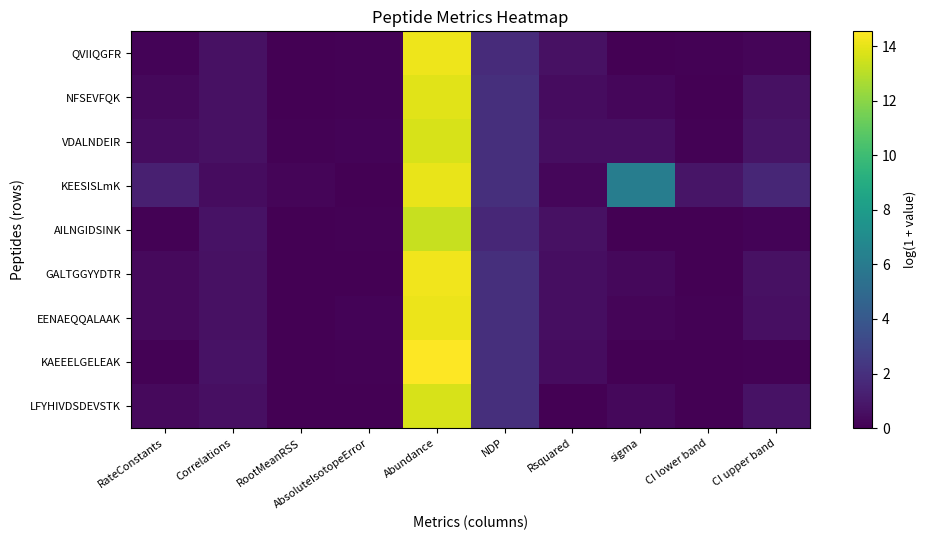

Reading right to left, list all the values displayed in this chart.

QVIIQGFR: CI upper band=0.2	CI lower band=0.1	sigma=0.0	Rsquared=0.7	NDP=1.8	Abundance=14.2	AbsoluteIsotopeError=0.1	RootMeanRSS=0.0	Correlations=0.7	RateConstants=0.2
NFSEVFQK: CI upper band=0.7	CI lower band=0.0	sigma=0.2	Rsquared=0.5	NDP=1.9	Abundance=13.9	AbsoluteIsotopeError=0.1	RootMeanRSS=0.0	Correlations=0.7	RateConstants=0.3
VDALNDEIR: CI upper band=0.8	CI lower band=0.1	sigma=0.5	Rsquared=0.5	NDP=1.9	Abundance=13.7	AbsoluteIsotopeError=0.2	RootMeanRSS=0.1	Correlations=0.7	RateConstants=0.5
KEESISLmK: CI upper band=1.6	CI lower band=0.8	sigma=6.1	Rsquared=0.2	NDP=1.9	Abundance=14.0	AbsoluteIsotopeError=0.0	RootMeanRSS=0.2	Correlations=0.5	RateConstants=1.3
AILNGIDSINK: CI upper band=0.2	CI lower band=0.0	sigma=0.0	Rsquared=0.7	NDP=1.6	Abundance=13.3	AbsoluteIsotopeError=0.1	RootMeanRSS=0.0	Correlations=0.7	RateConstants=0.1
GALTGGYYDTR: CI upper band=0.7	CI lower band=0.0	sigma=0.3	Rsquared=0.6	NDP=1.9	Abundance=14.2	AbsoluteIsotopeError=0.0	RootMeanRSS=0.0	Correlations=0.7	RateConstants=0.4
EENAEQQALAAK: CI upper band=0.6	CI lower band=0.1	sigma=0.2	Rsquared=0.6	NDP=1.9	Abundance=14.1	AbsoluteIsotopeError=0.1	RootMeanRSS=0.1	Correlations=0.6	RateConstants=0.4
KAEEELGELEAK: CI upper band=0.1	CI lower band=0.0	sigma=0.0	Rsquared=0.5	NDP=1.9	Abundance=14.5	AbsoluteIsotopeError=0.1	RootMeanRSS=0.0	Correlations=0.7	RateConstants=0.1
LFYHIVDSDEVSTK: CI upper band=0.7	CI lower band=0.0	sigma=0.3	Rsquared=0.0	NDP=1.9	Abundance=13.7	AbsoluteIsotopeError=0.1	RootMeanRSS=0.0	Correlations=0.6	RateConstants=0.3